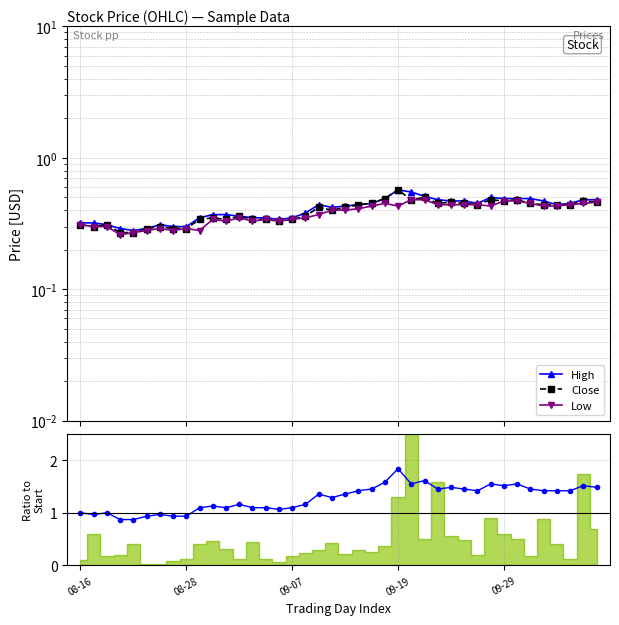

True or false: Low has a value of 0.5 at 39.

True